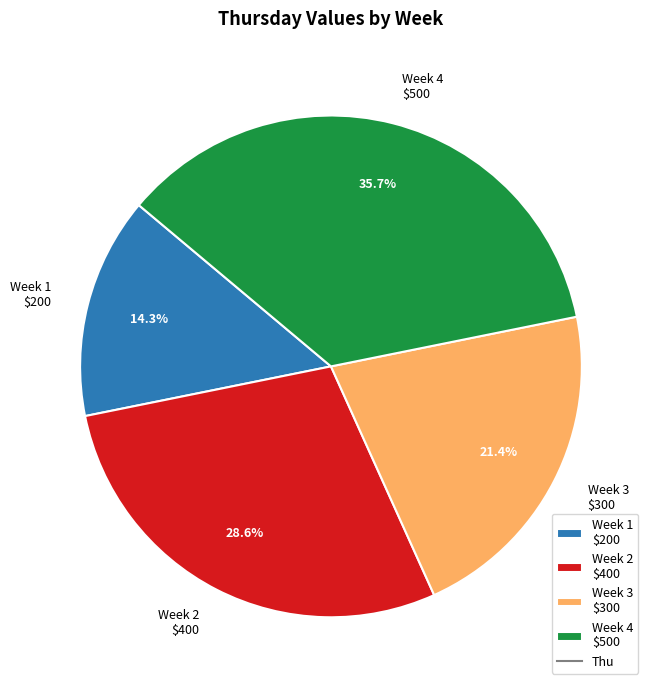

How many slices are in this pie chart?

4